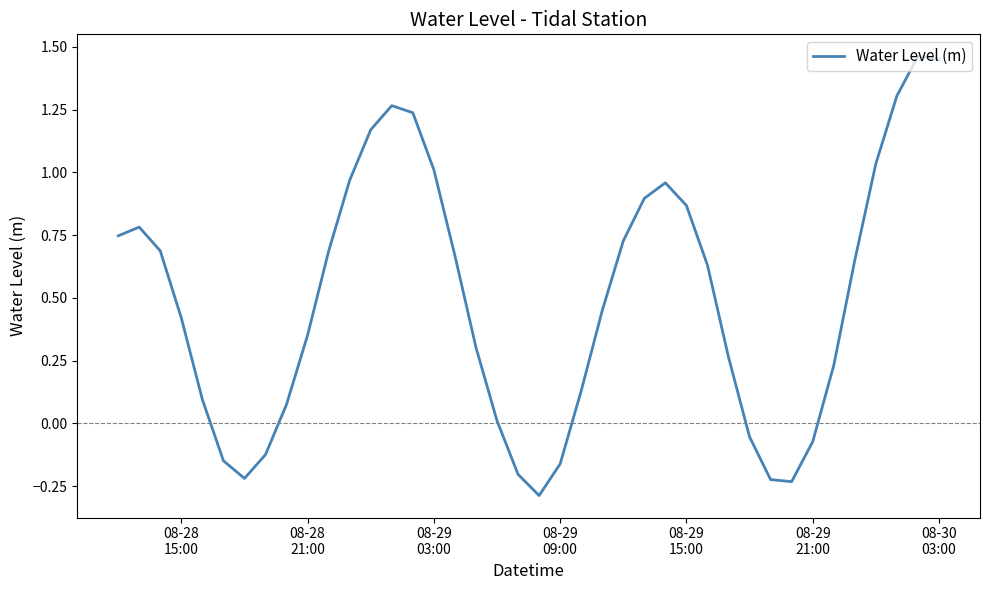

What is the smallest value displayed?

-0.3